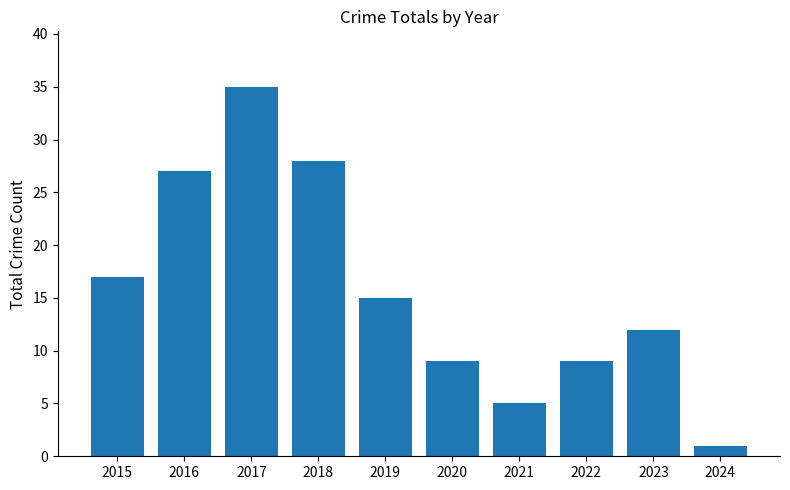

What is the difference between the maximum and minimum values?

34